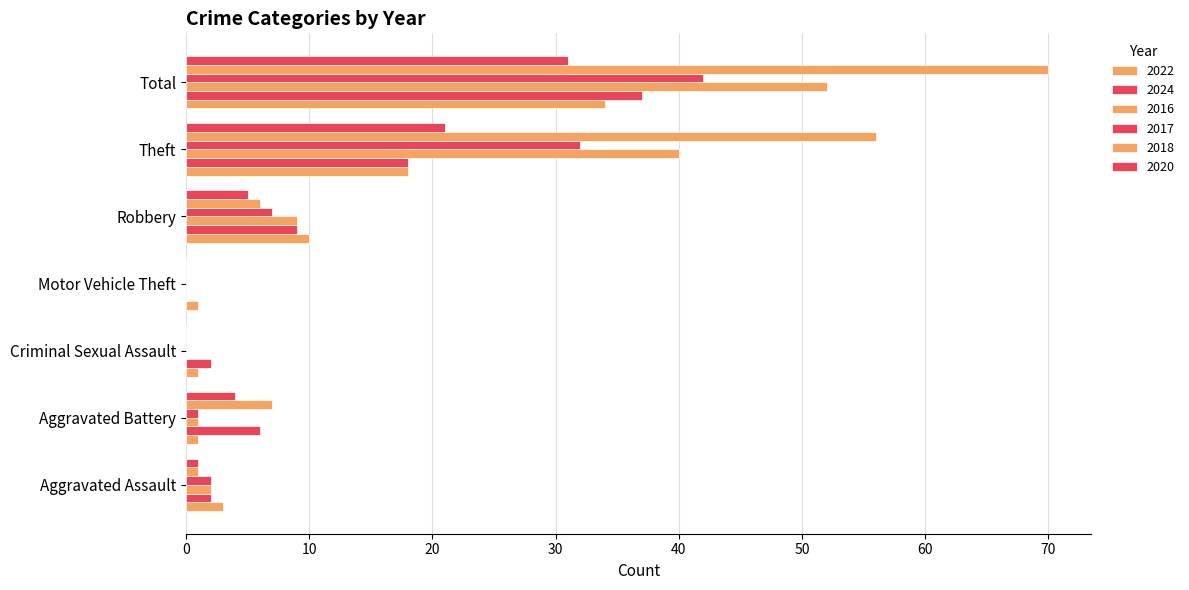

What is the spread (max minus min) of values at Aggravated Assault?

2